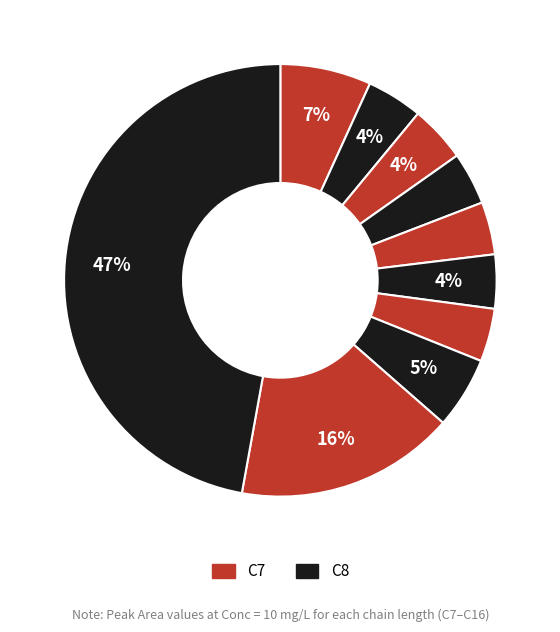

Count the number of slices in the pie.

10